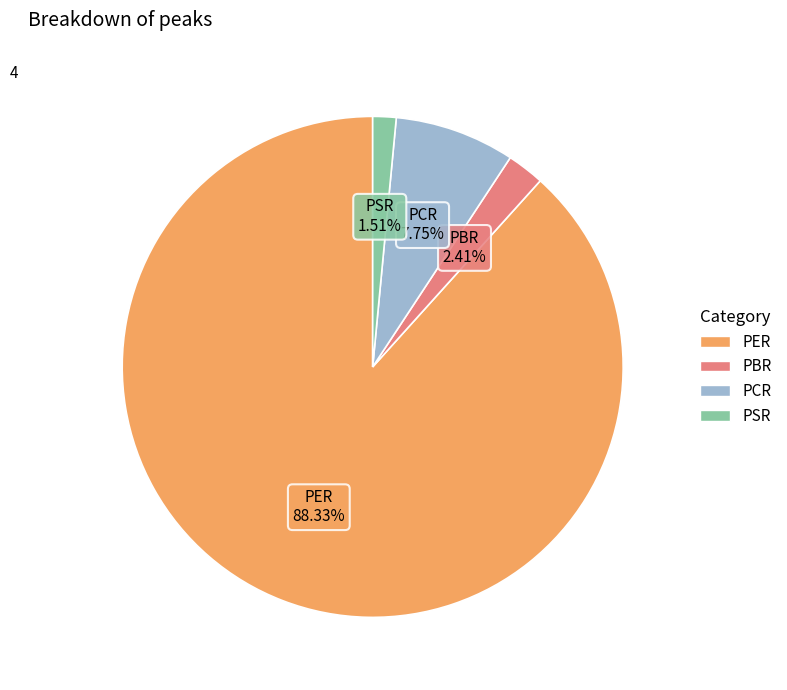

To the nearest percent, what is the combined percentage of PCR and PER?

96%